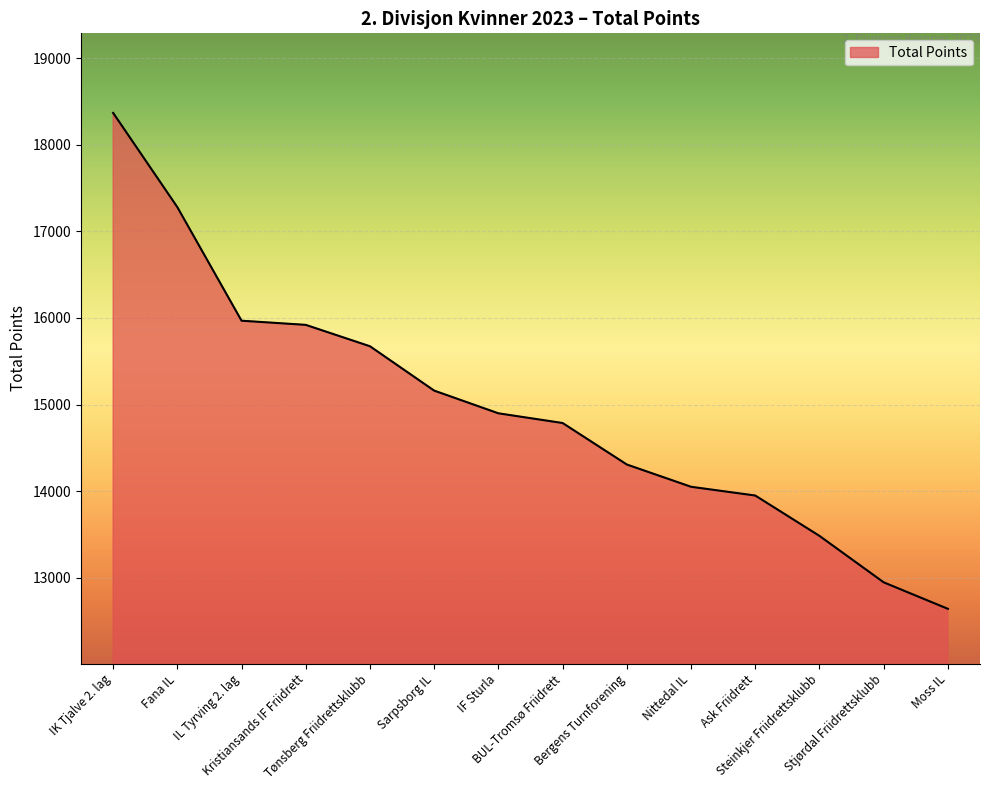

What is the difference between the maximum and second lowest values?

5419